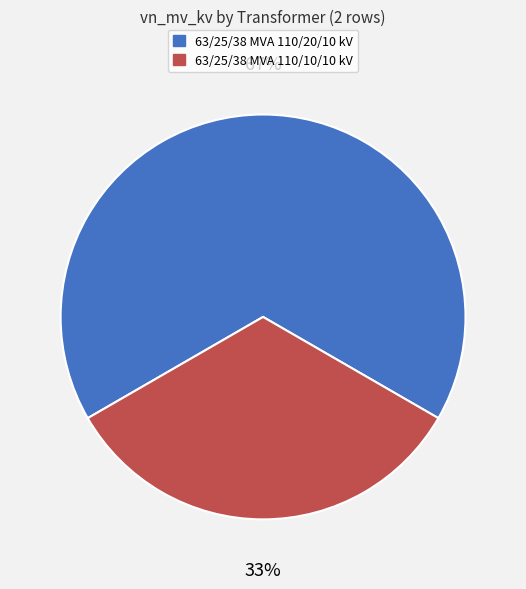

To the nearest percent, what is the combined percentage of 63/25/38 MVA 110/20/10 kV and 63/25/38 MVA 110/10/10 kV?

100%